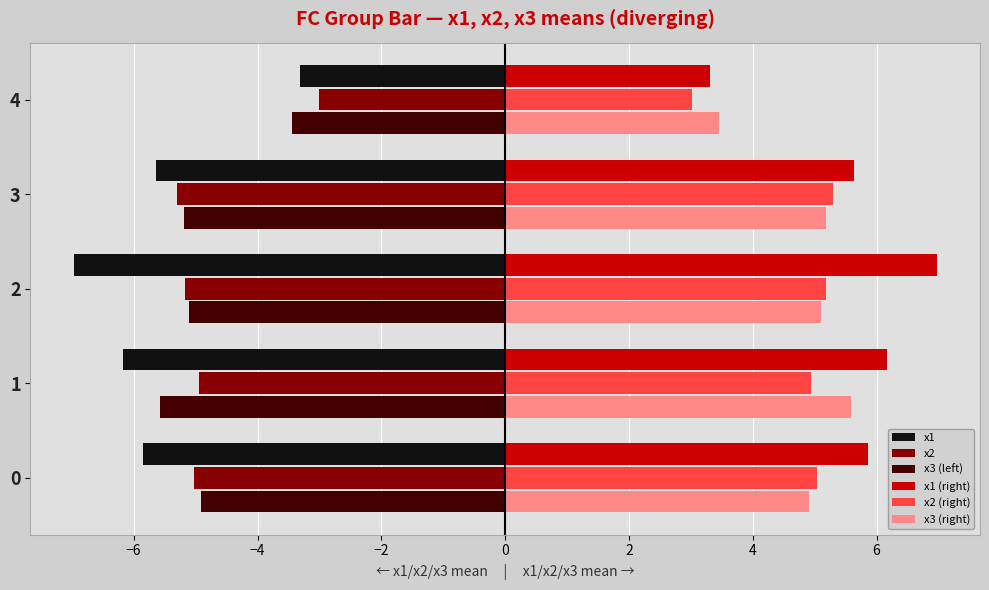

Which series has the largest total across all categories?

x1 (right)